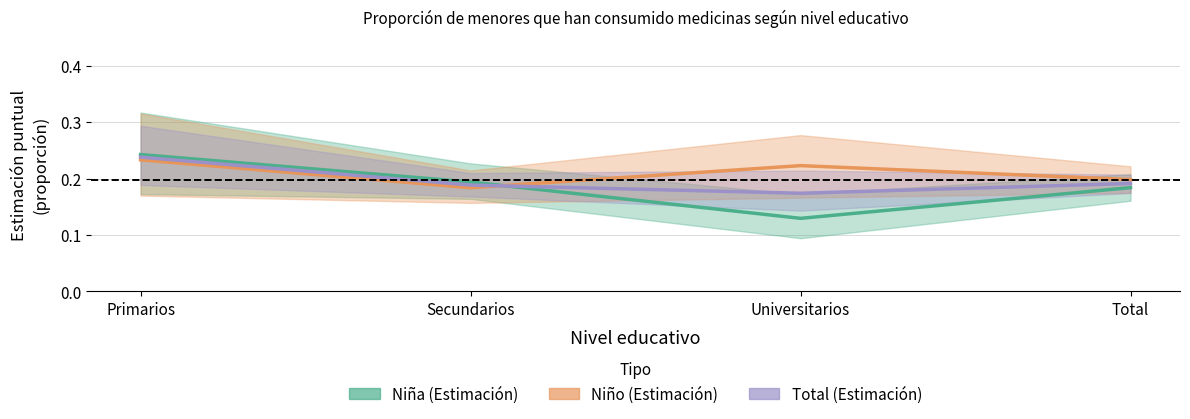

The value of Total (Estimación) at Primarios is 0.2. True or false?

True